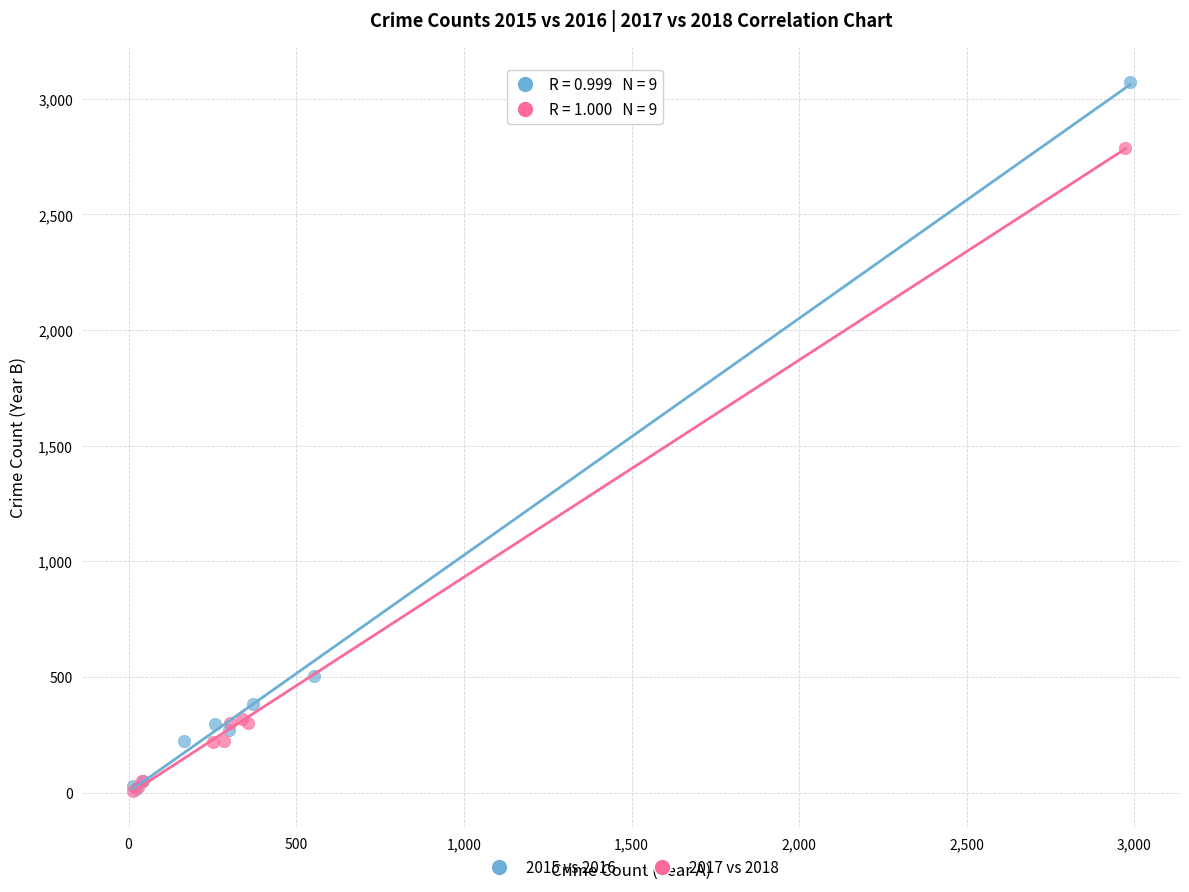

Which series reaches the maximum Y coordinate?

2015 vs 2016